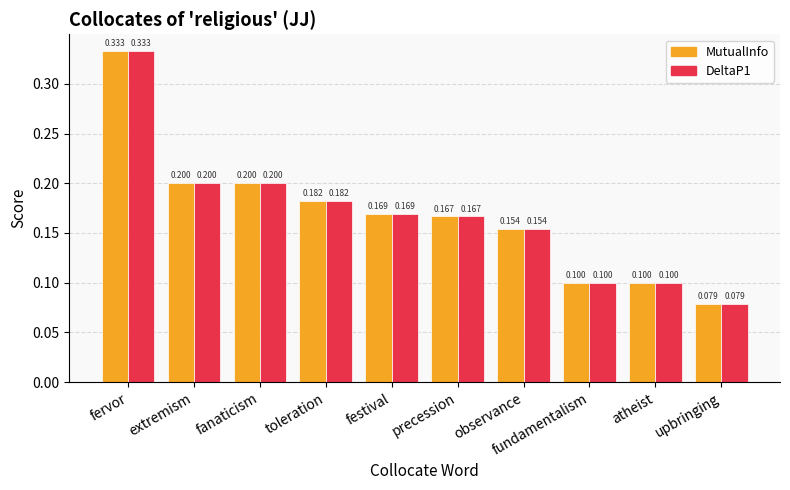

What is the average value of the MutualInfo series?

0.2